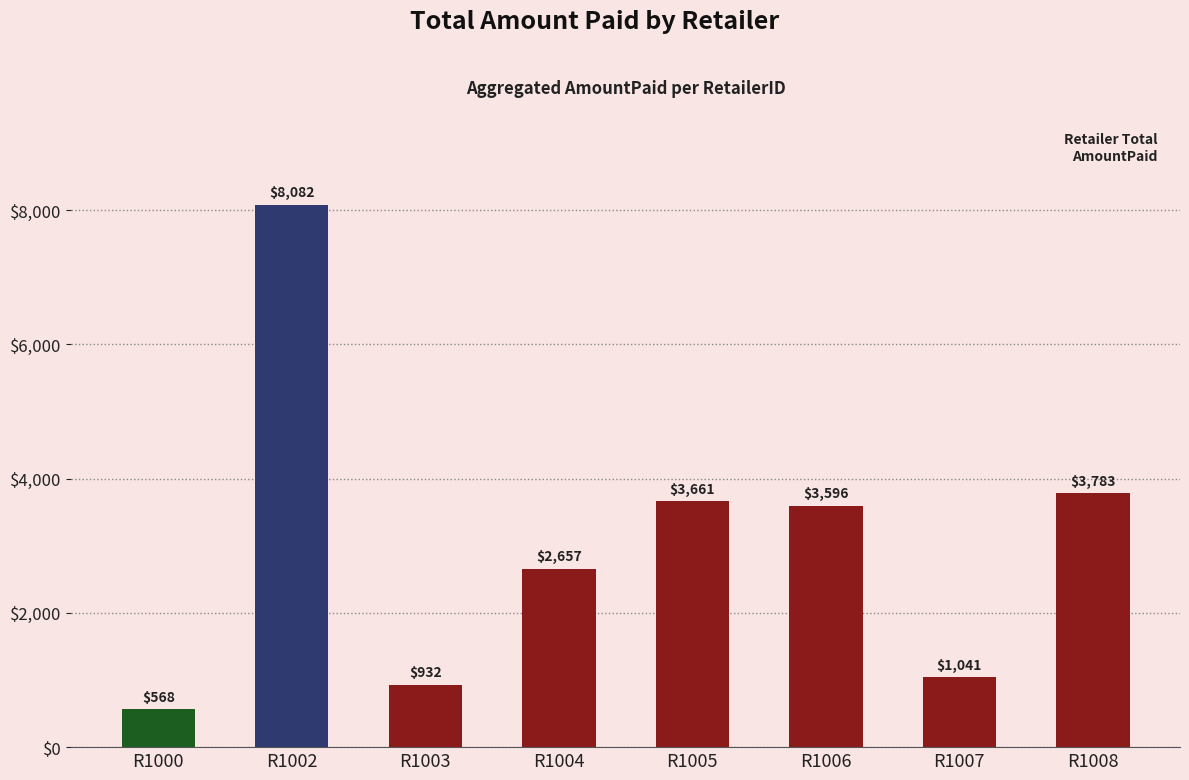

Rank the categories by value from highest to lowest.

R1002, R1008, R1005, R1006, R1004, R1007, R1003, R1000